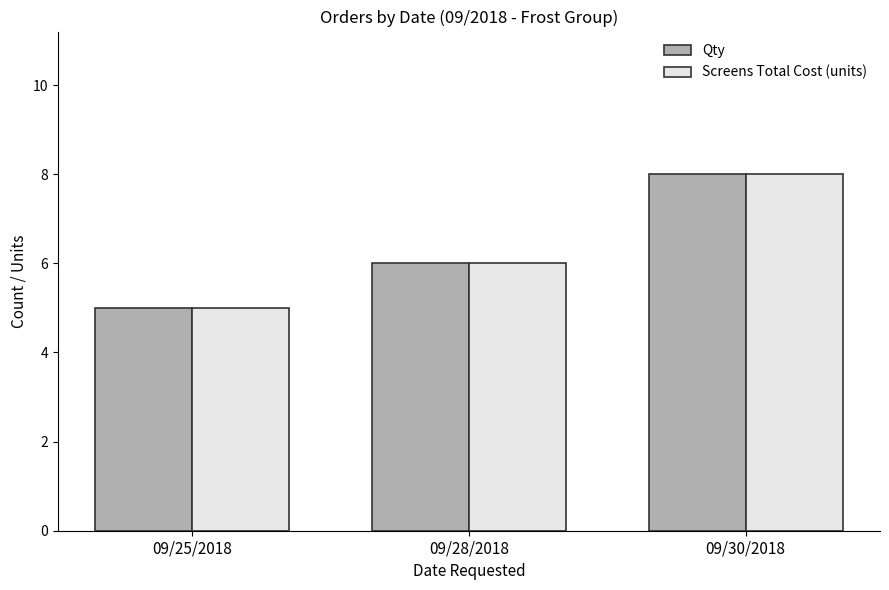

List the labels in order of Qty value, smallest first.

09/25/2018, 09/28/2018, 09/30/2018